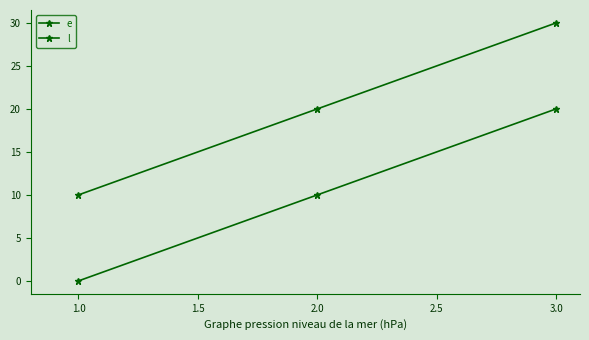

Count the number of categories in the chart.

3